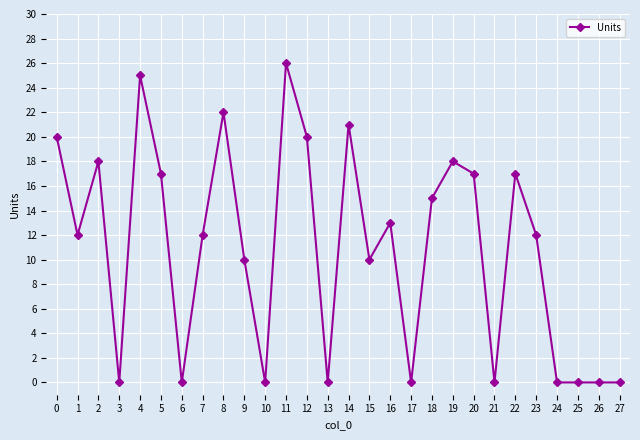

Which label corresponds to the largest value in the chart?

11